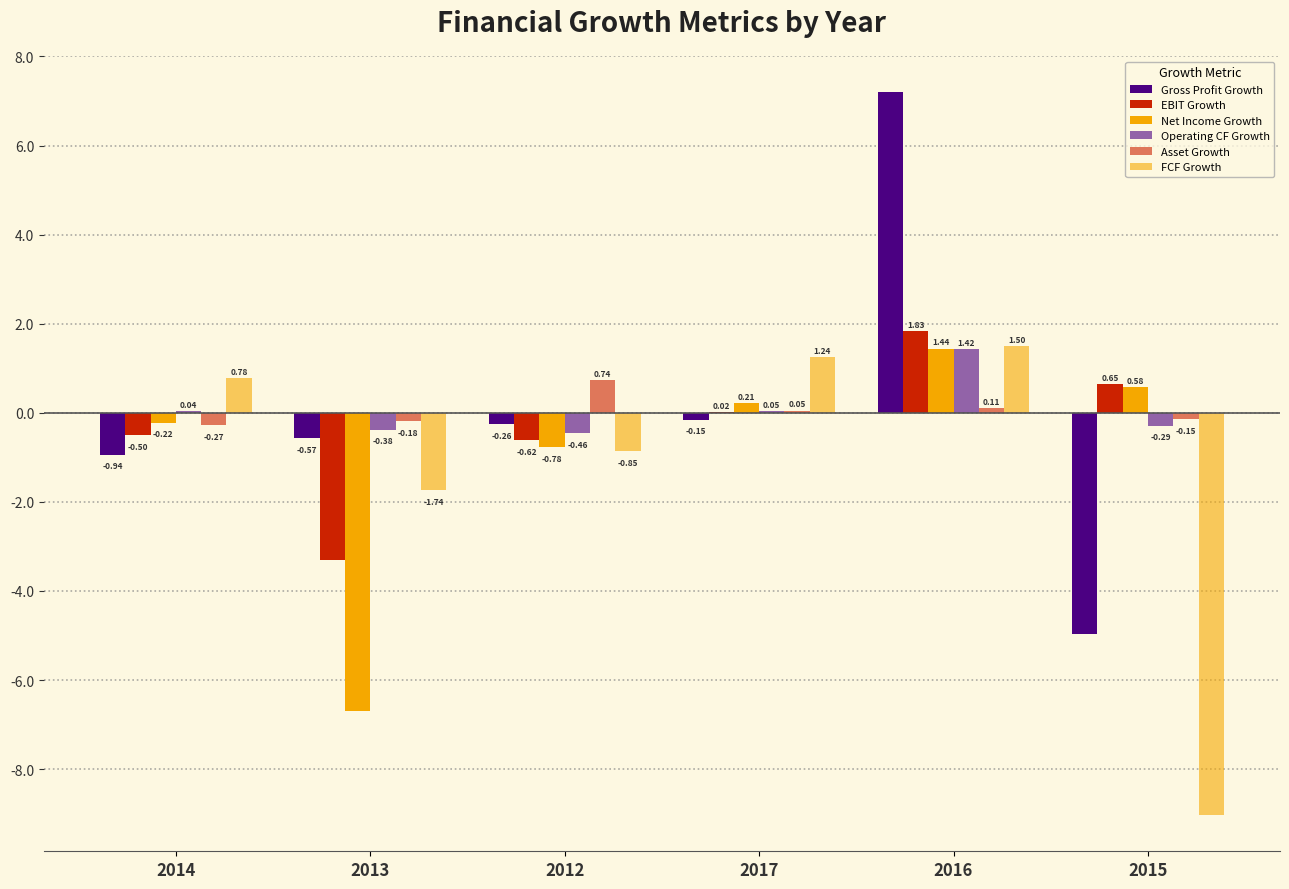

The value of Gross Profit Growth at 2016 is 7.2. True or false?

True